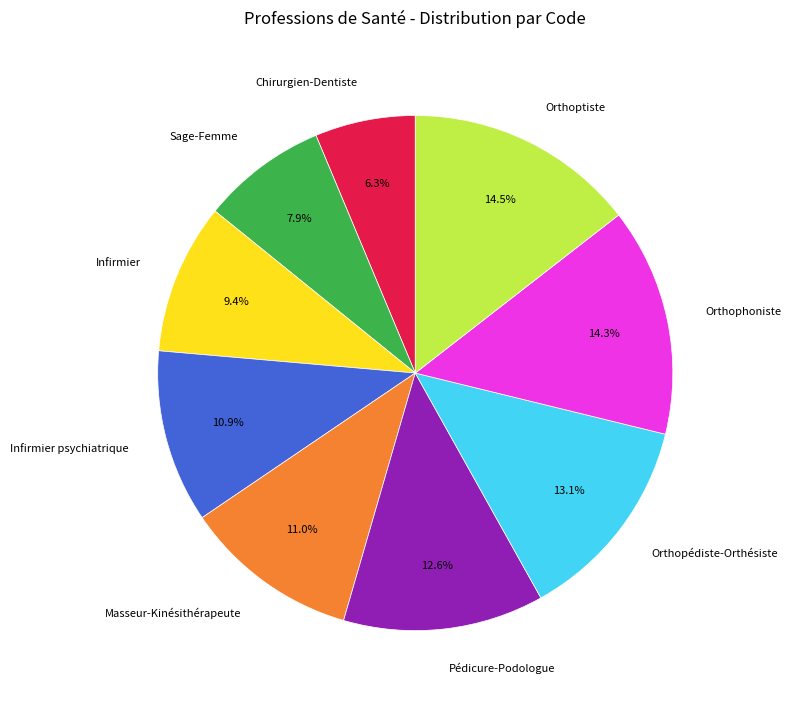

To the nearest percent, what is the difference between the largest and smallest slice percentages?

8%